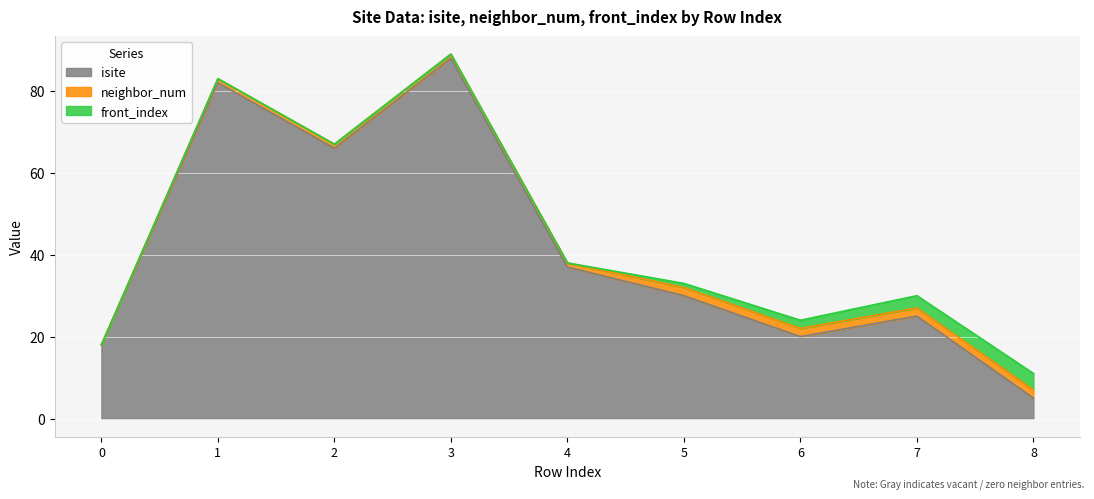

Which label corresponds to the largest value in the chart?

3